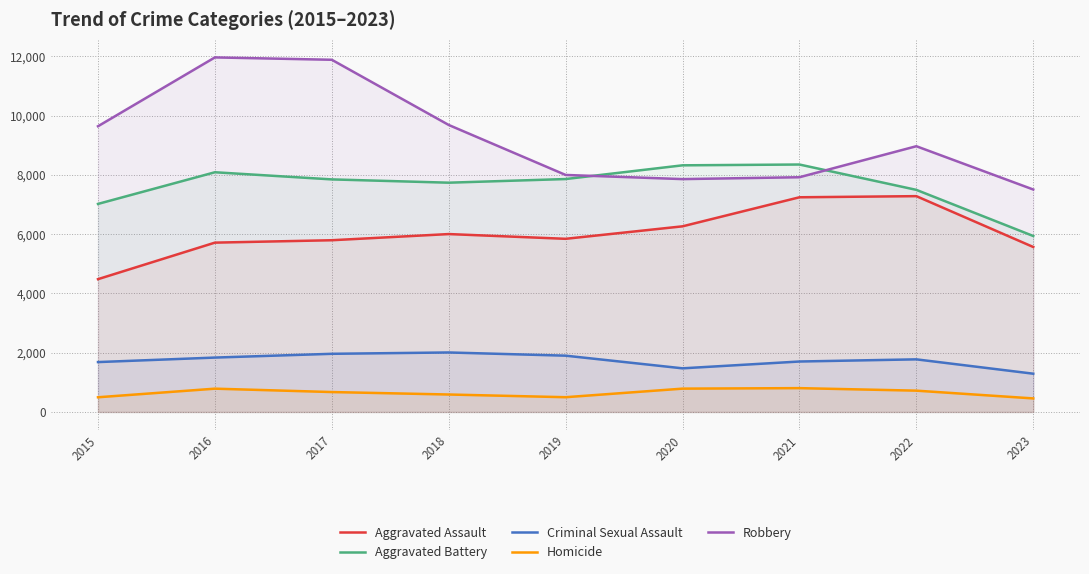

What is the value of the Robbery point at the 3rd from the left?

11880